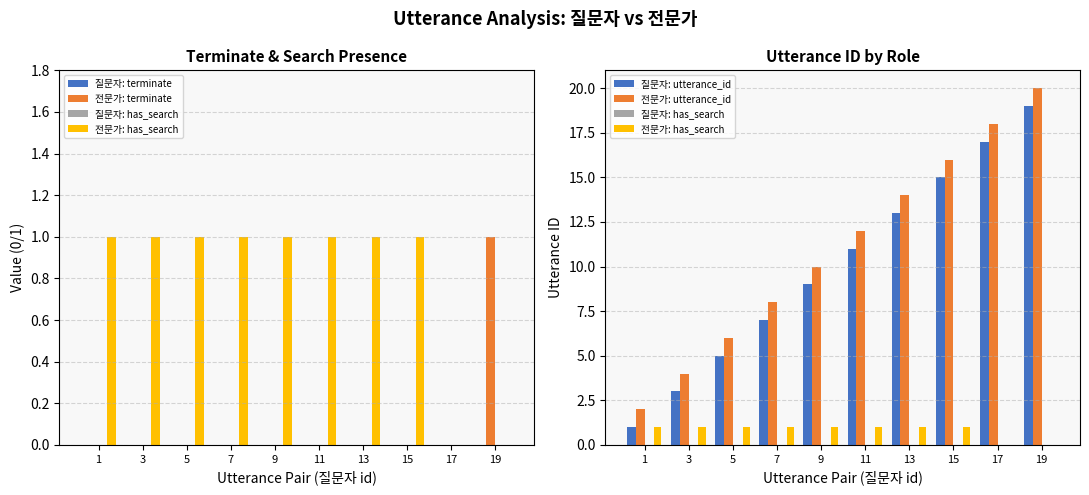

Which series changed the most between 15 and 19?

질문자: utterance_id